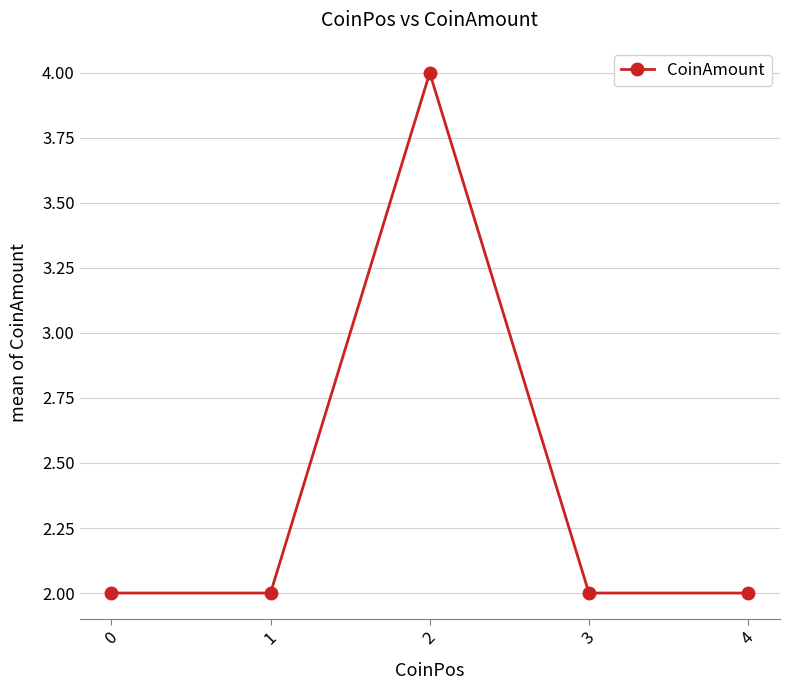

How many lines are shown in the chart?

1